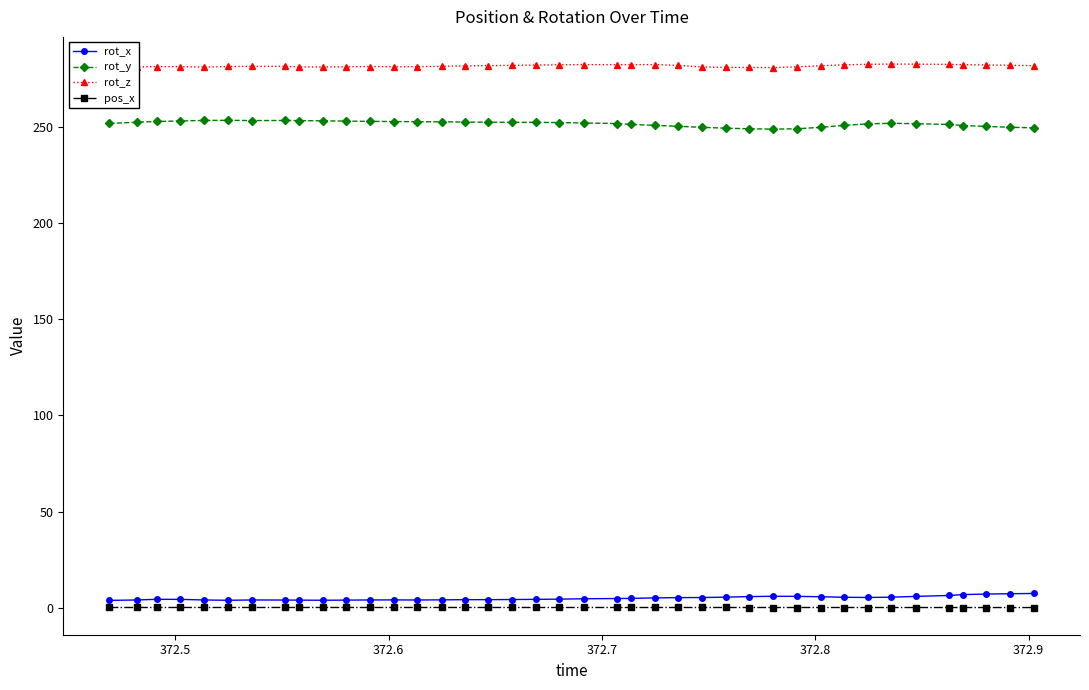

What is the value of the rot_z point at the 20th from the left?

282.1